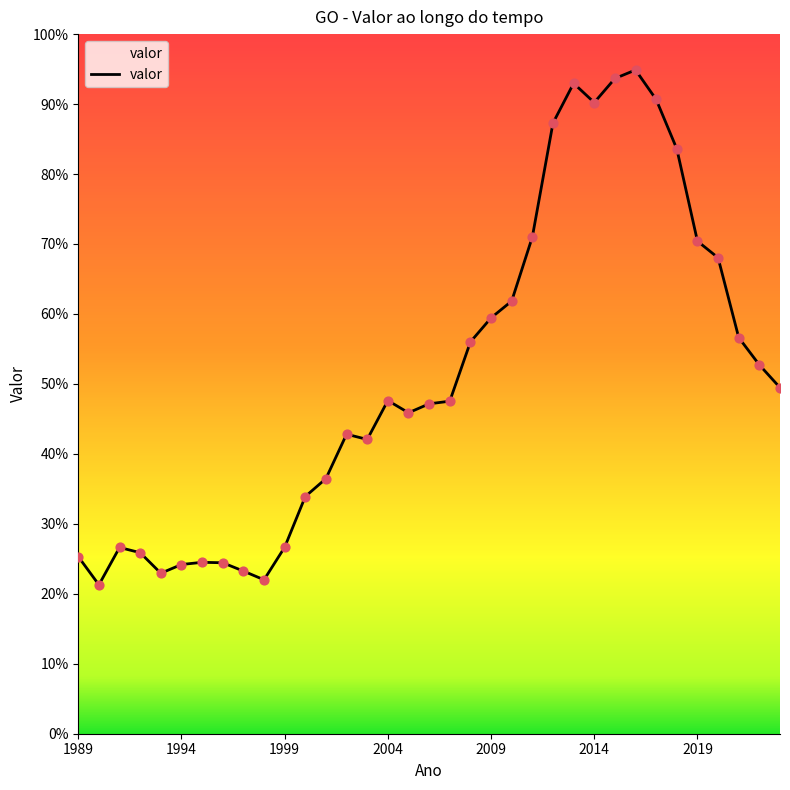

Does the chart have visible grid lines?

No